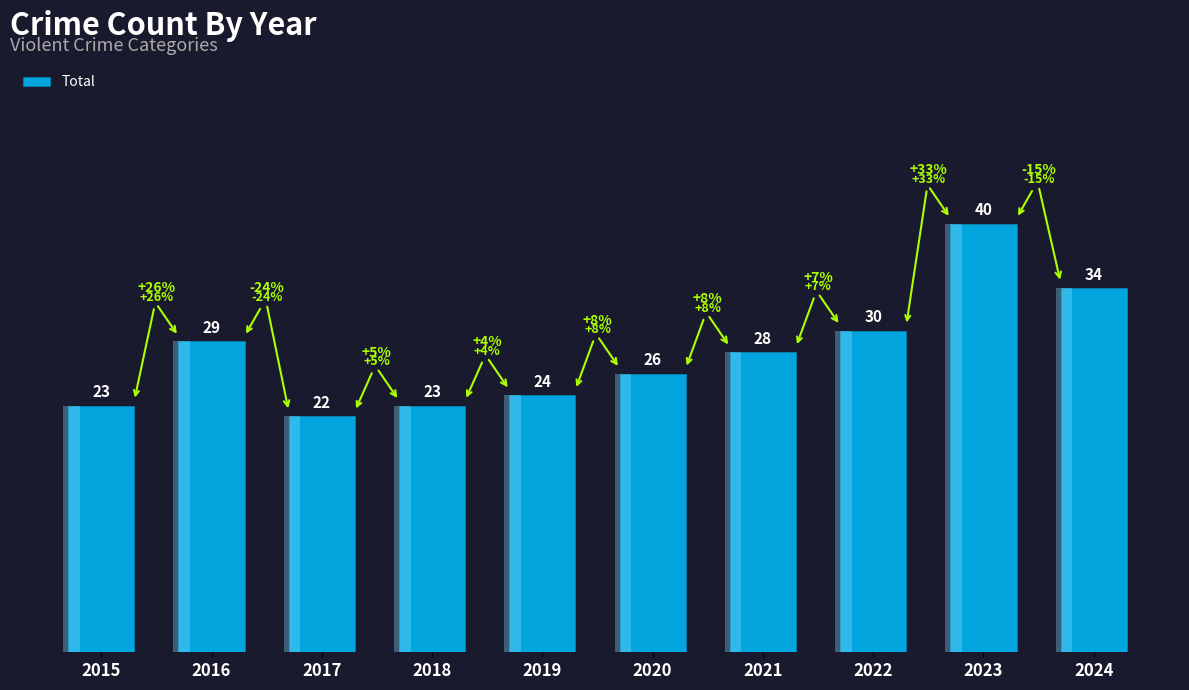

Rank the categories by value from lowest to highest.

2017, 2015, 2018, 2019, 2020, 2021, 2016, 2022, 2024, 2023